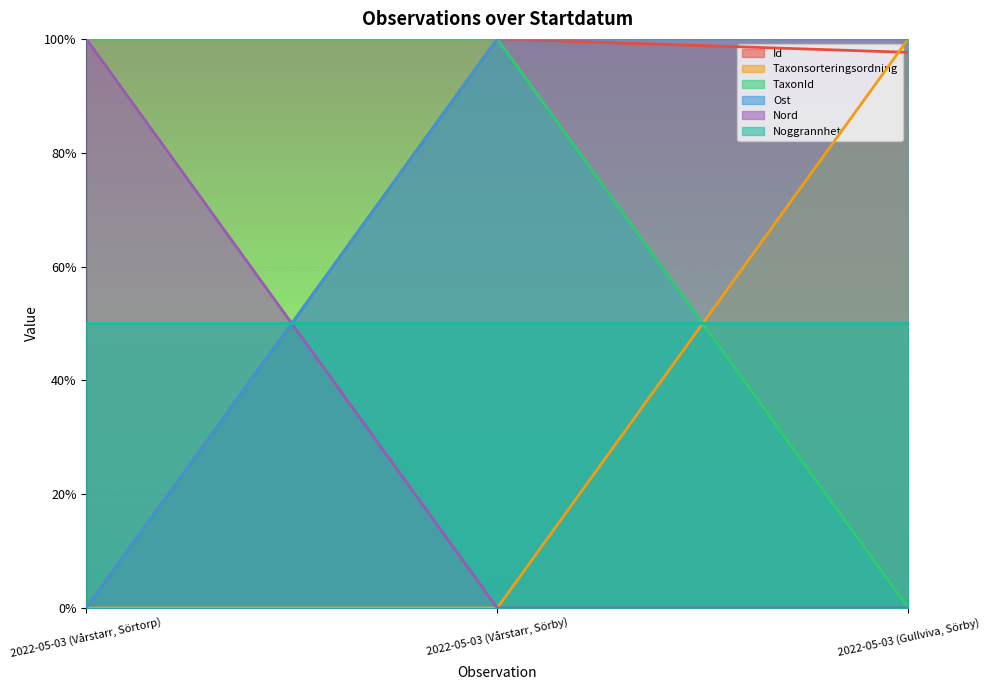

What is the approximate value of Ost at 2022-05-03 (Vårstarr, Sörby)?

1.0